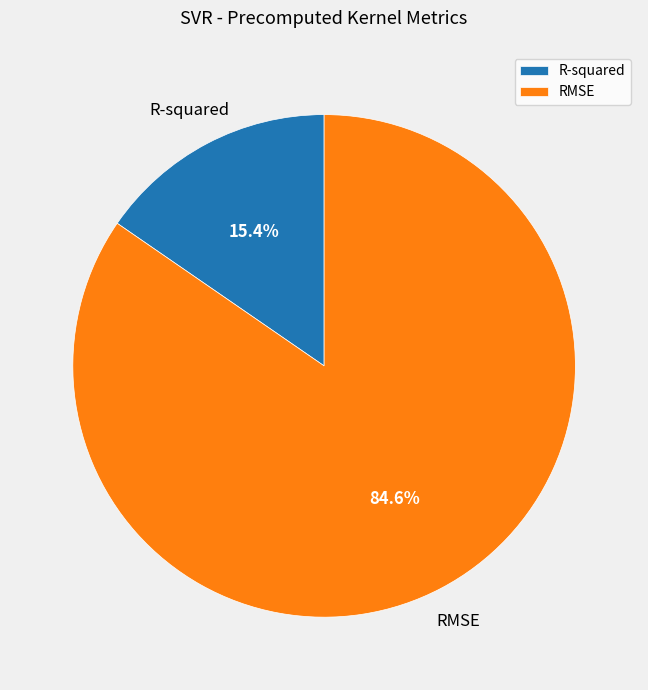

To the nearest percent, what is the combined percentage of R-squared and RMSE?

100%